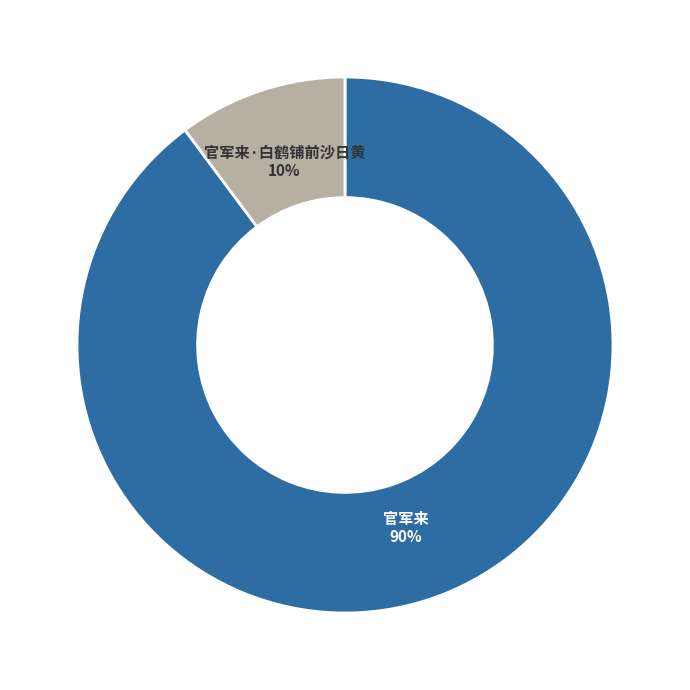

How many segments does this pie chart have?

2